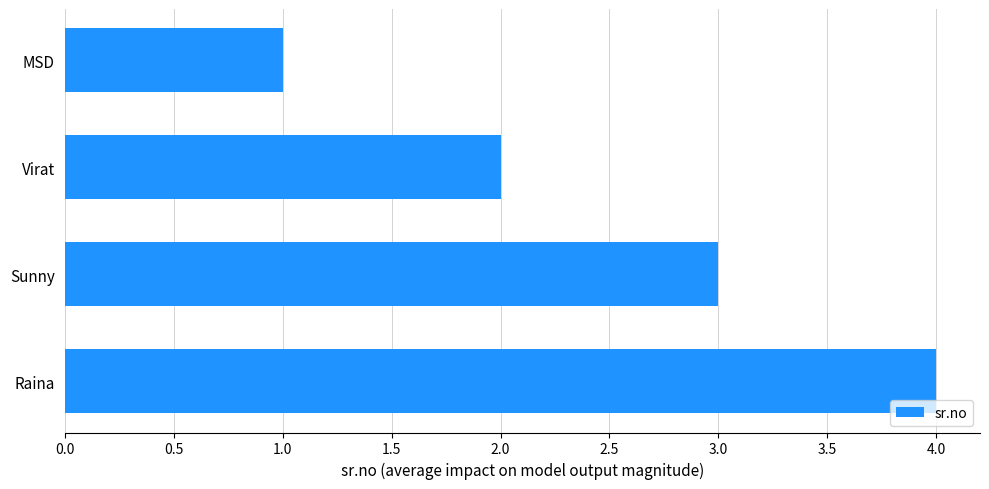

At which category does the chart reach its minimum across all series?

MSD